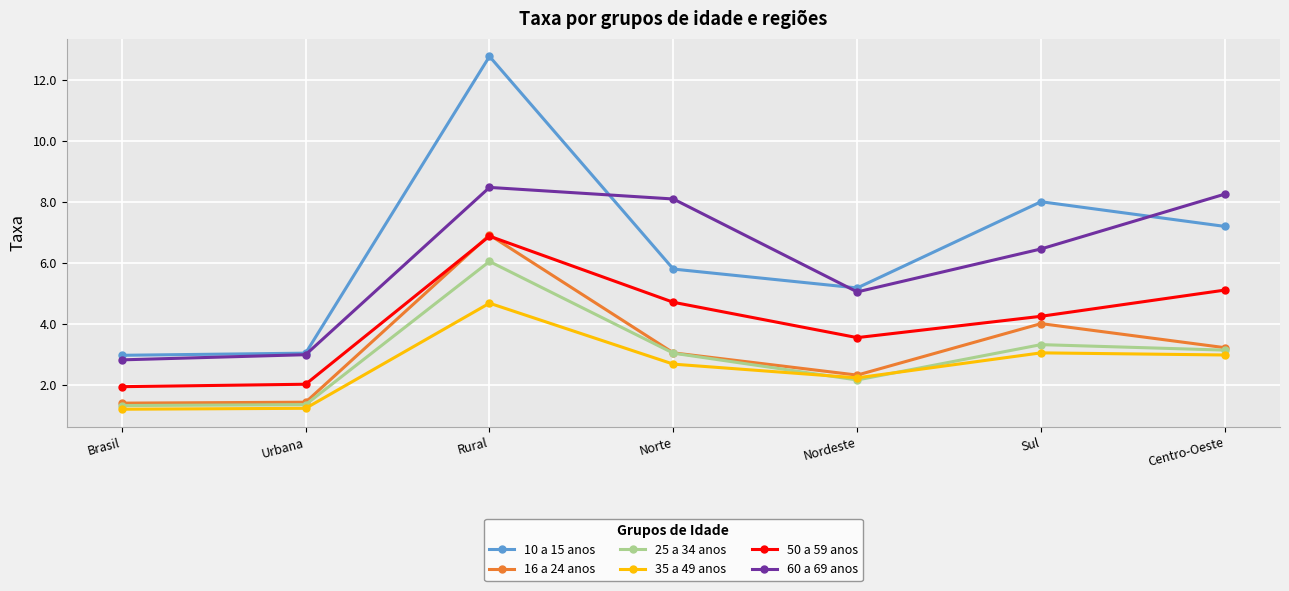

What position from the left is Rural?

3